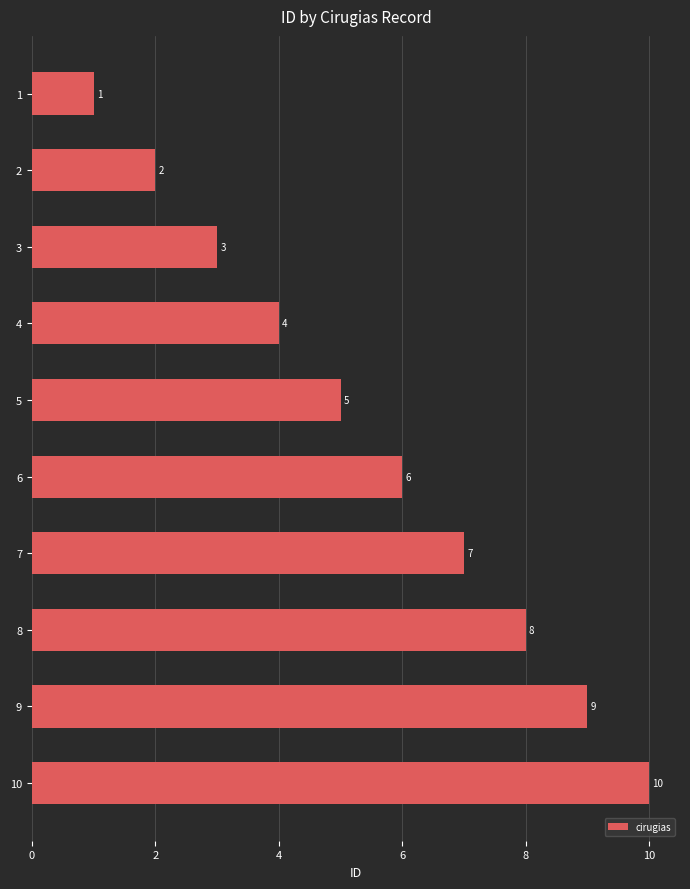

How many bars are there in total?

10